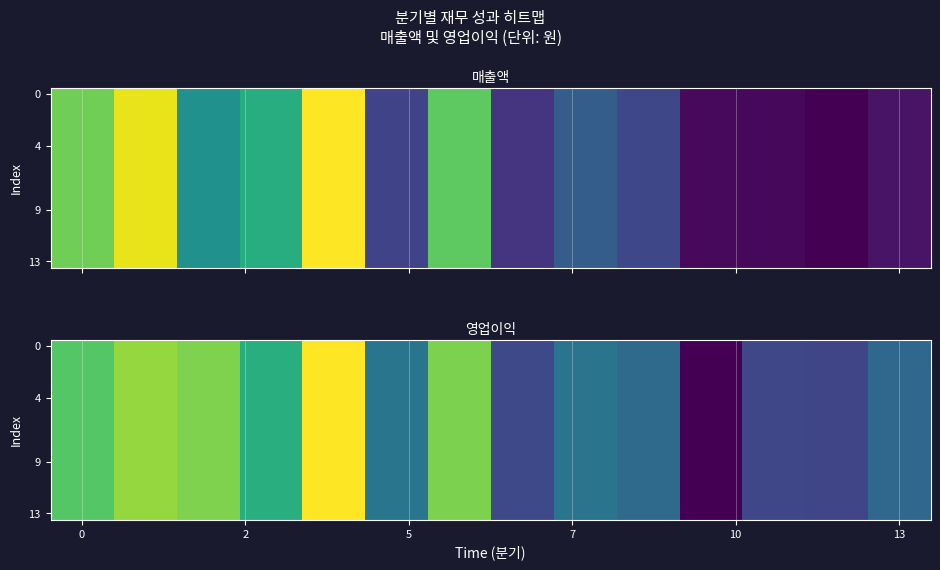

How many values in the 0 series are below 1177642616?

7